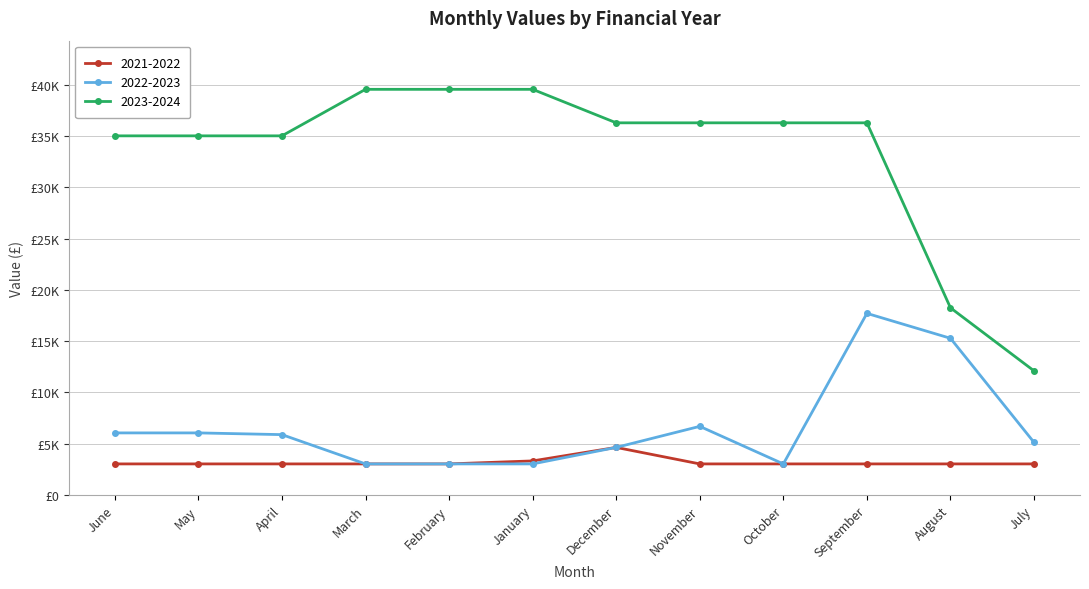

What is the label of the 5th point from the right?

November